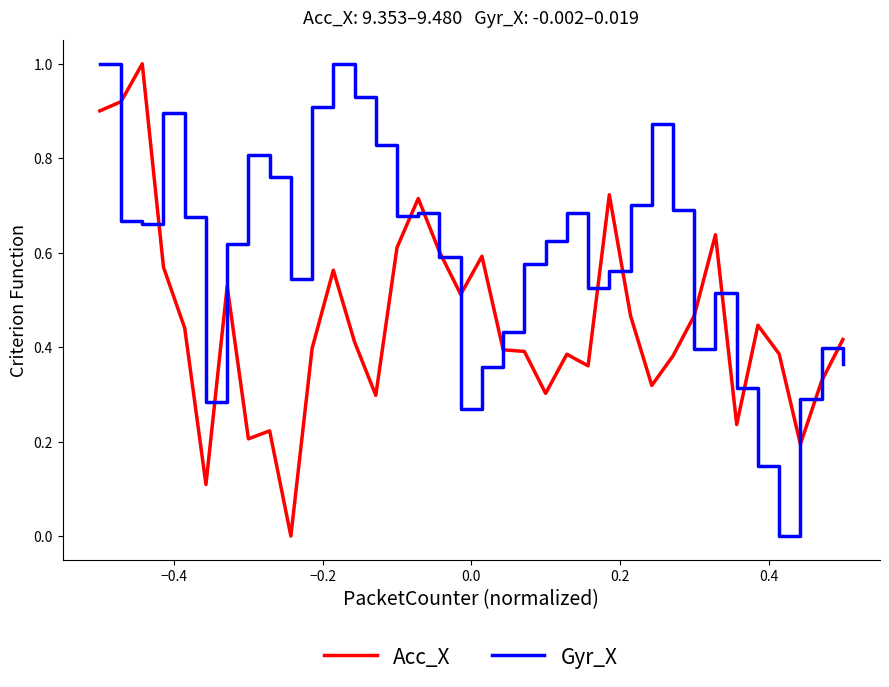

Which series has the largest total across all categories?

Gyr_X